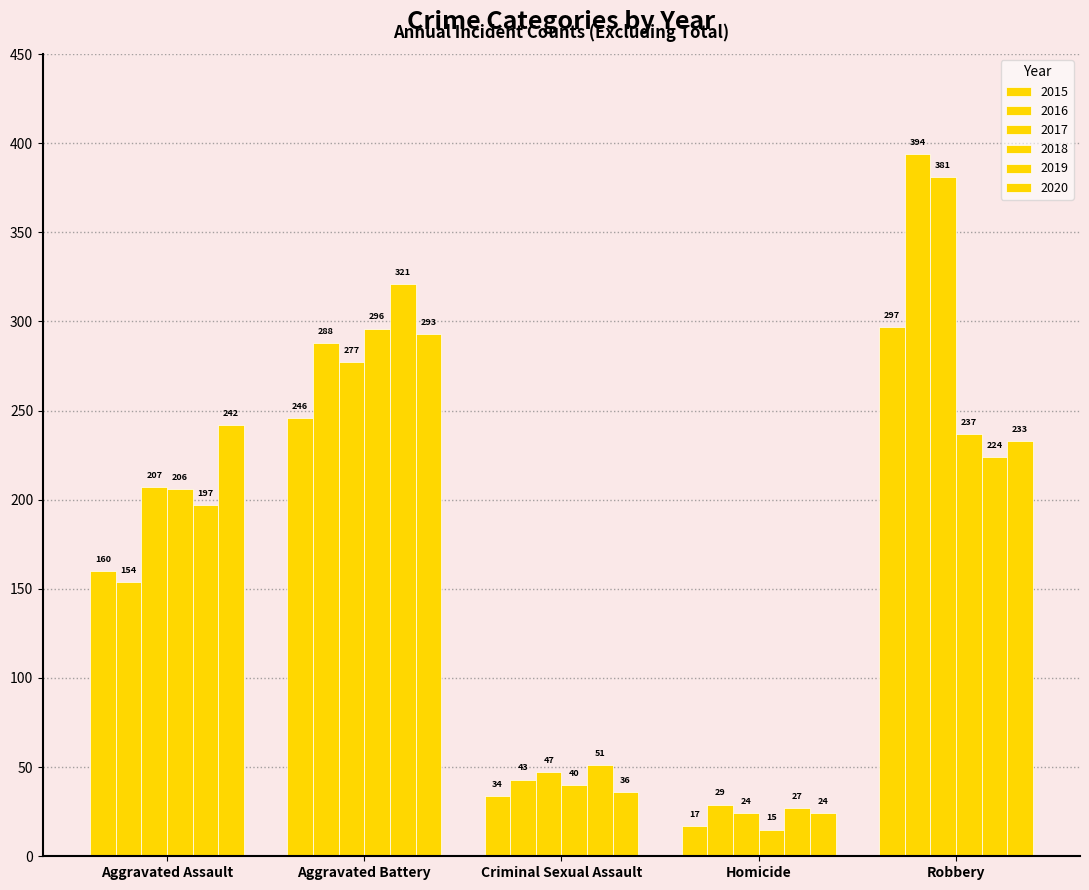

What is the label of the 5th bar from the left?

Robbery